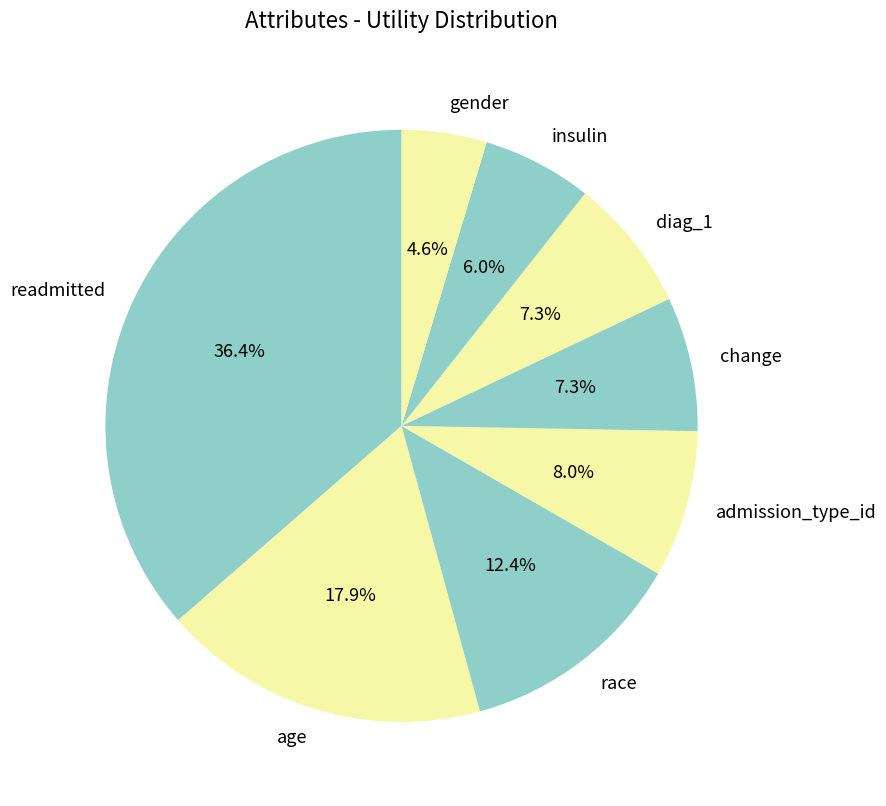

What percentage is the change slice, to the nearest percent?

7%